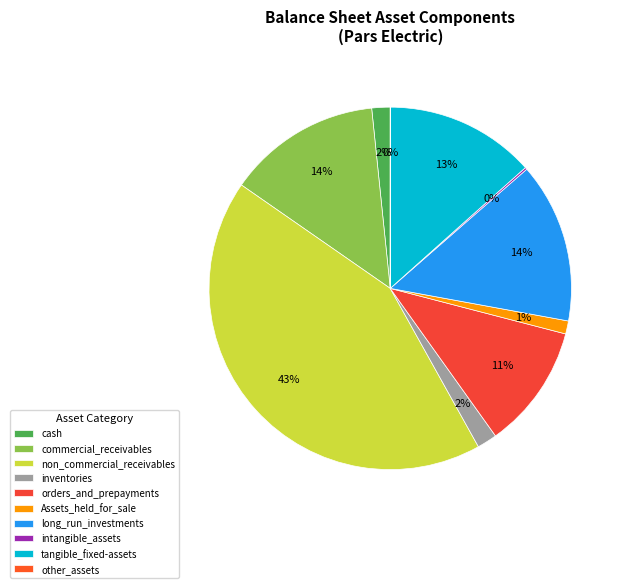

To the nearest percent, what portion does tangible_fixed-assets represent?

13%